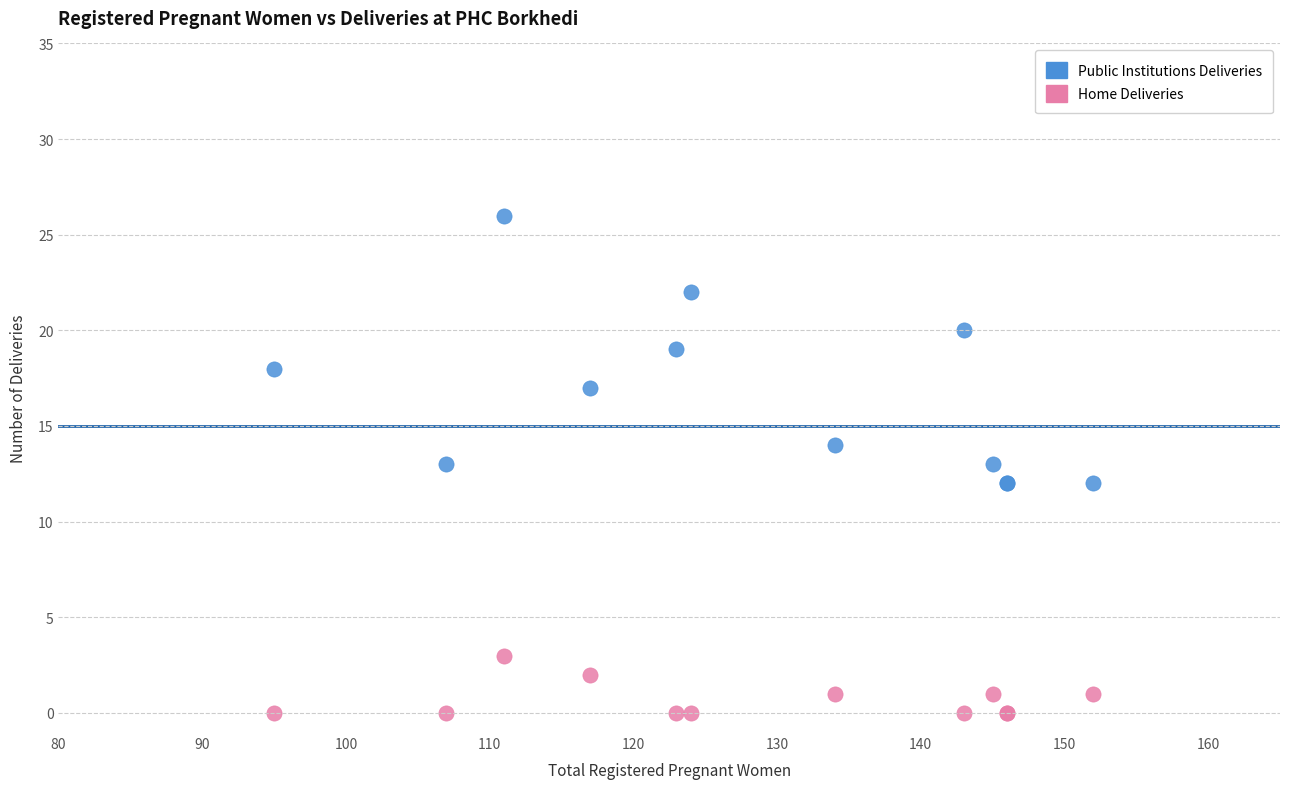

Which series reaches the maximum Y coordinate?

Public Institutions Deliveries